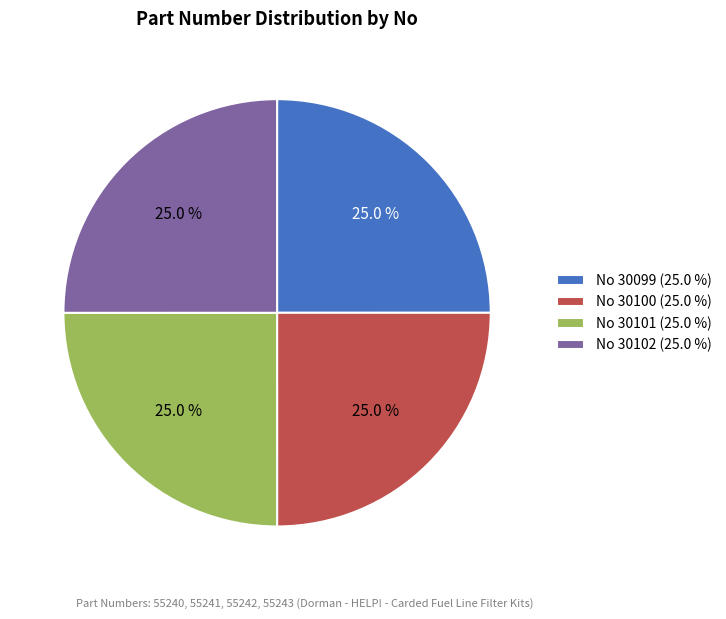

Approximately how many times larger is the value at No 30101 (25.0 %) compared to No 30099 (25.0 %)?

1.0